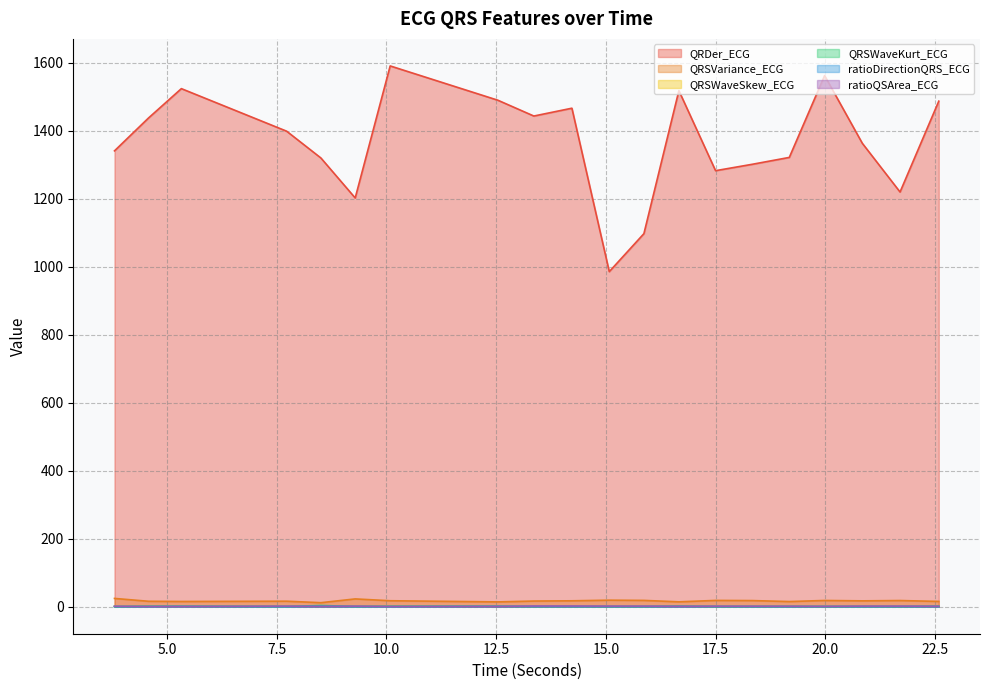

Does the chart have visible grid lines?

Yes